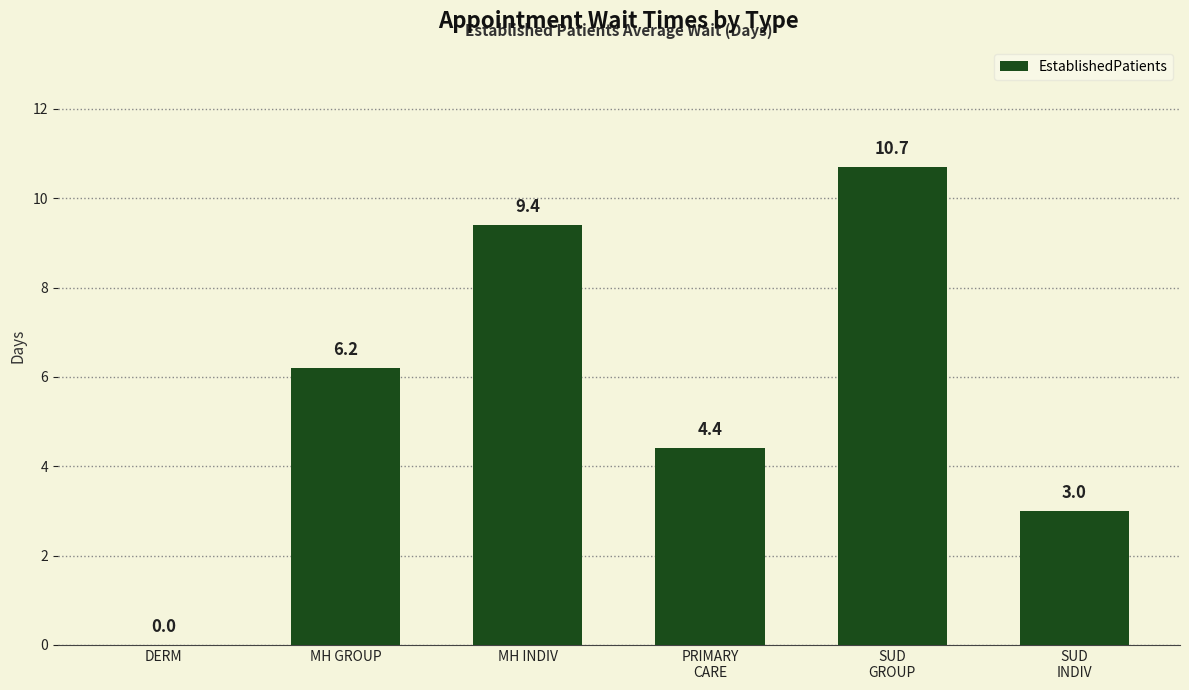

Are the bars grouped side by side (vs. stacked)?

No